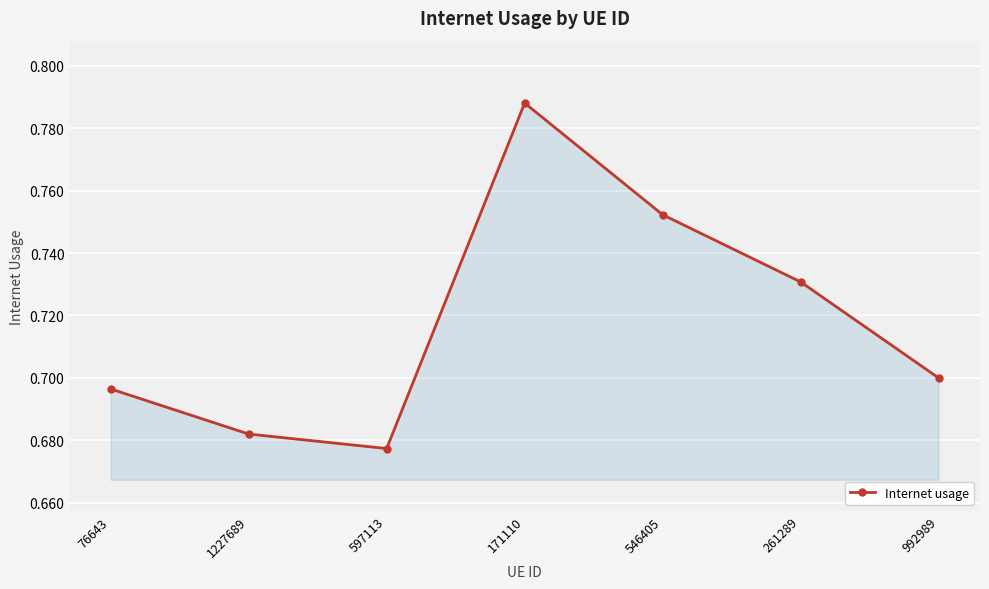

What position from the left is 76643?

1